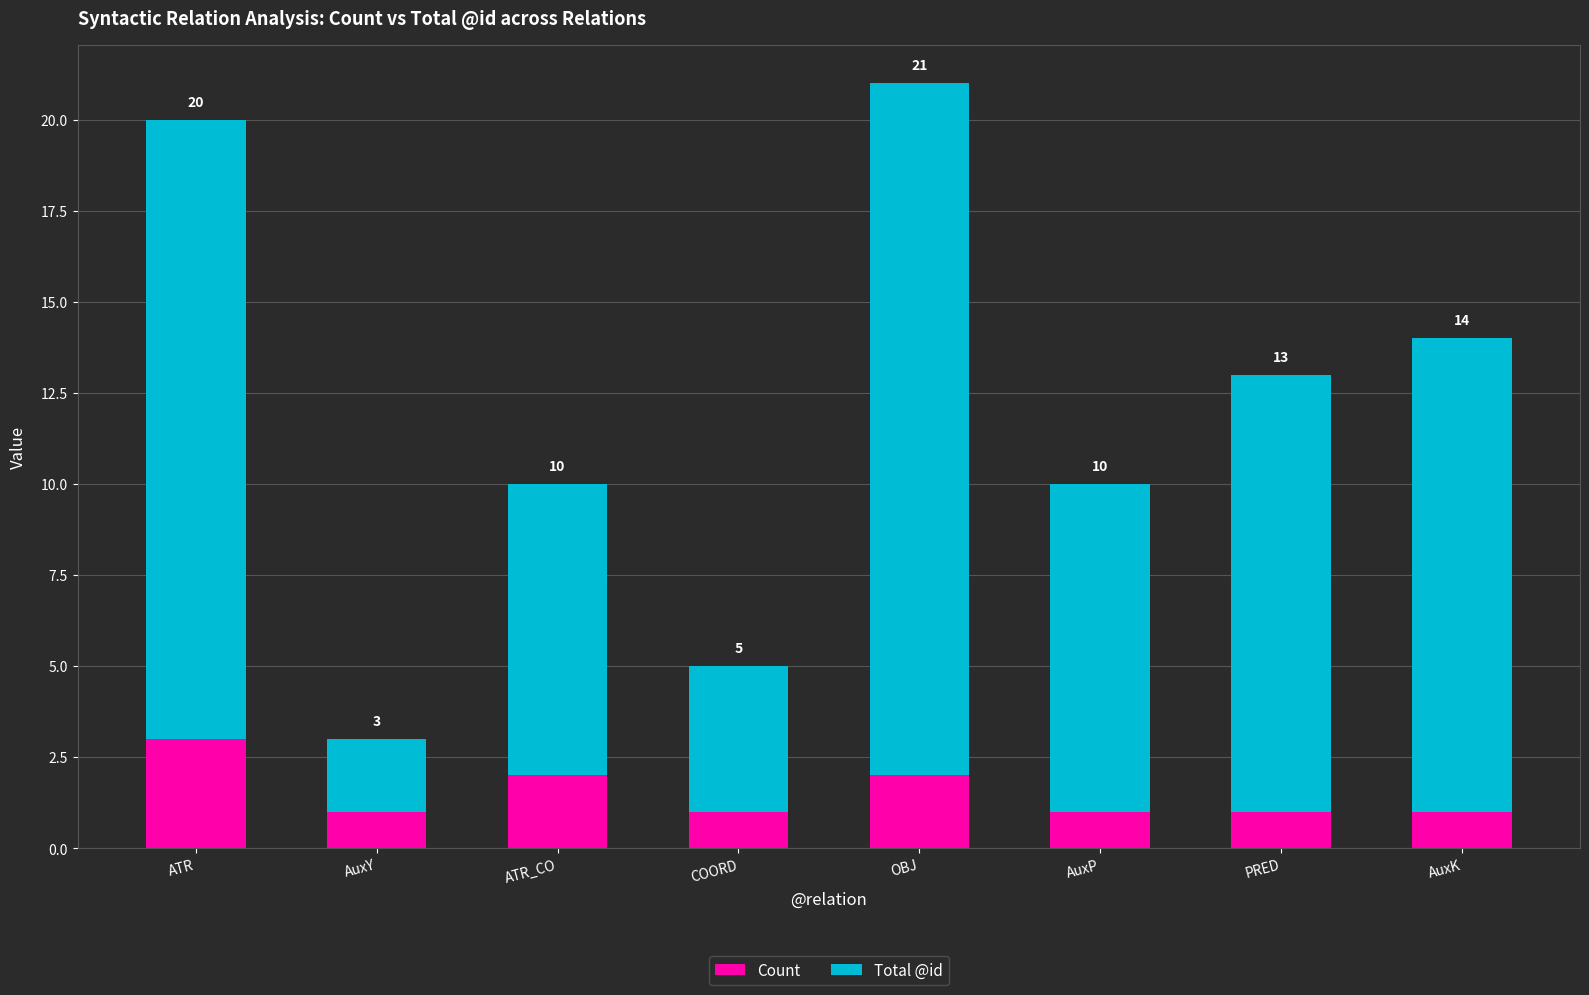

Which series has the largest range (max minus min)?

Total @id